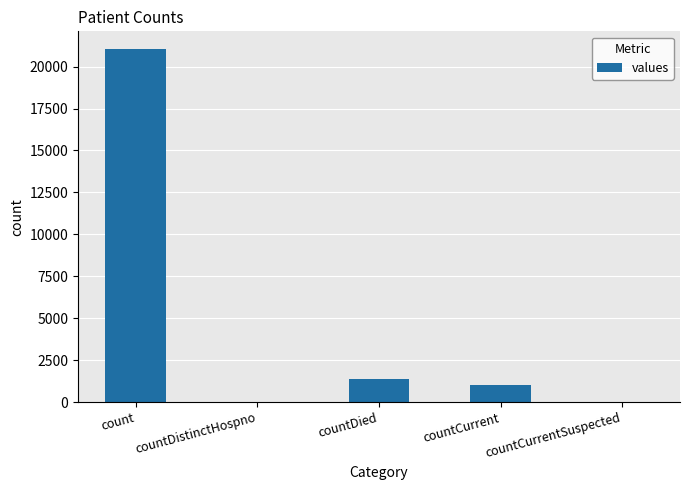

What is the sum of the values at countCurrent and count?

22056